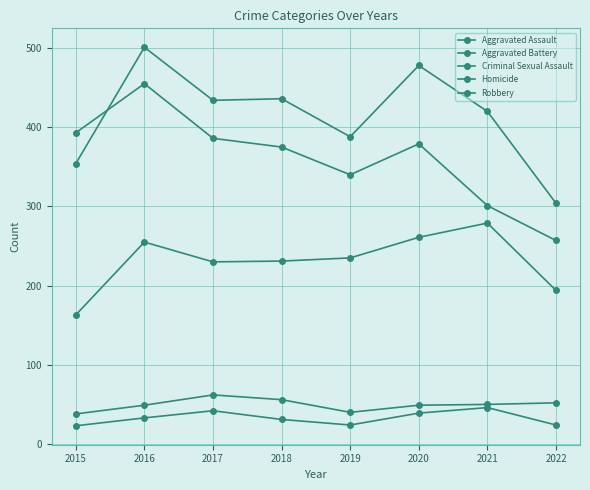

Where is Aggravated Assault nearest to the value 221?

2017